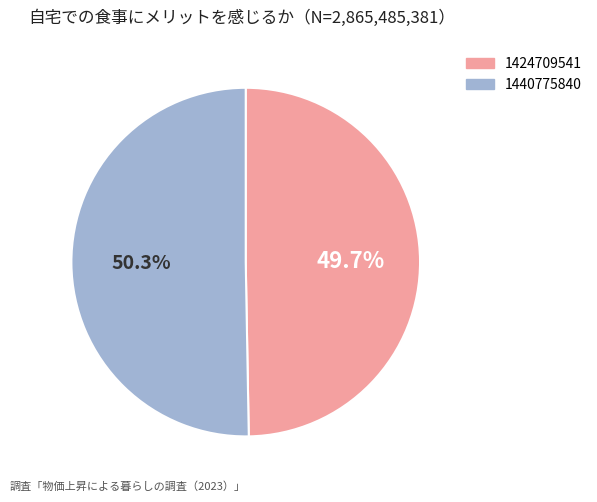

How many segments does this pie chart have?

2